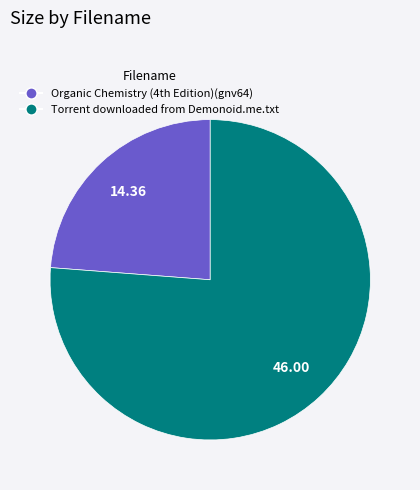

Rank the categories by value from highest to lowest.

Torrent downloaded from Demonoid.me.txt, Organic Chemistry (4th Edition)(gnv64)